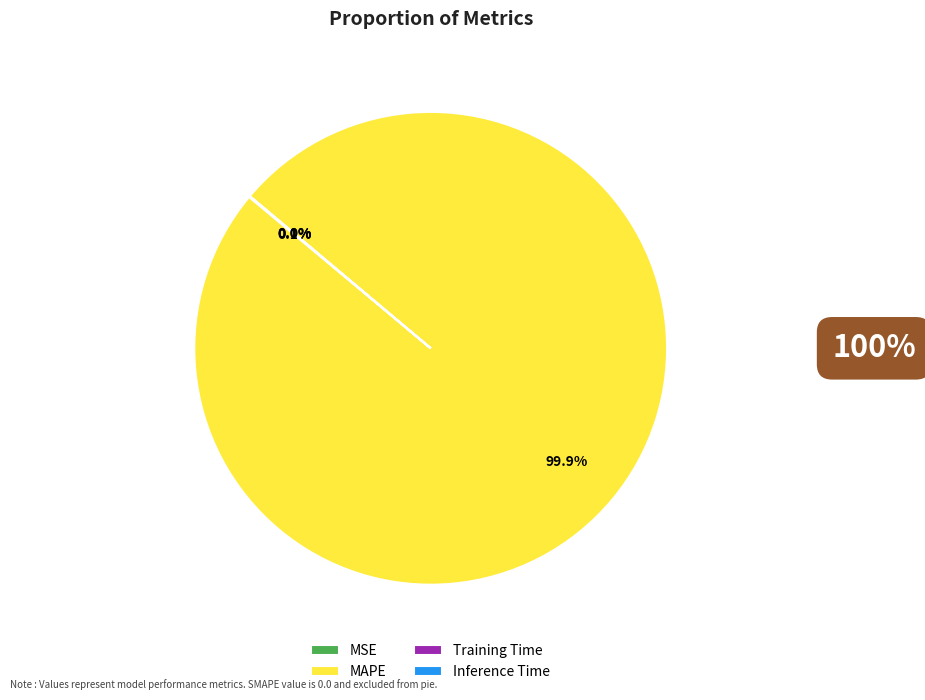

To the nearest percent, what is the difference between the largest and smallest slice percentages?

100%